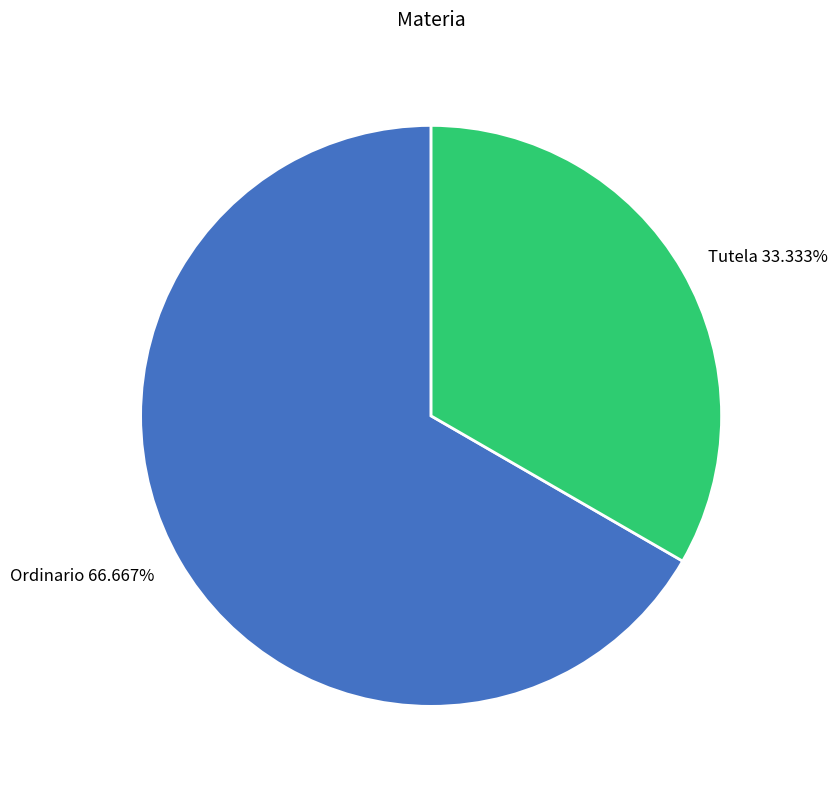

Rank the categories by value from highest to lowest.

Ordinario, Tutela